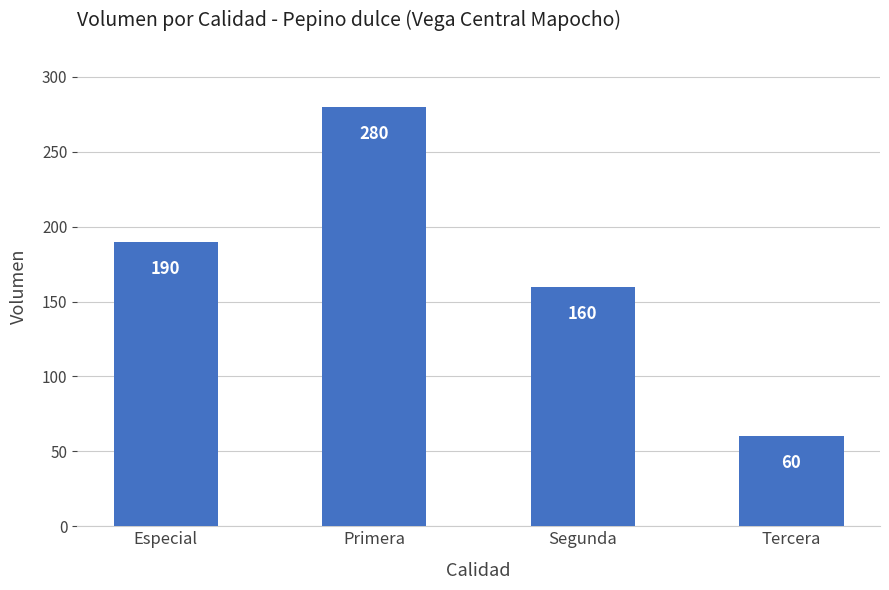

What is the sum of all values?

690